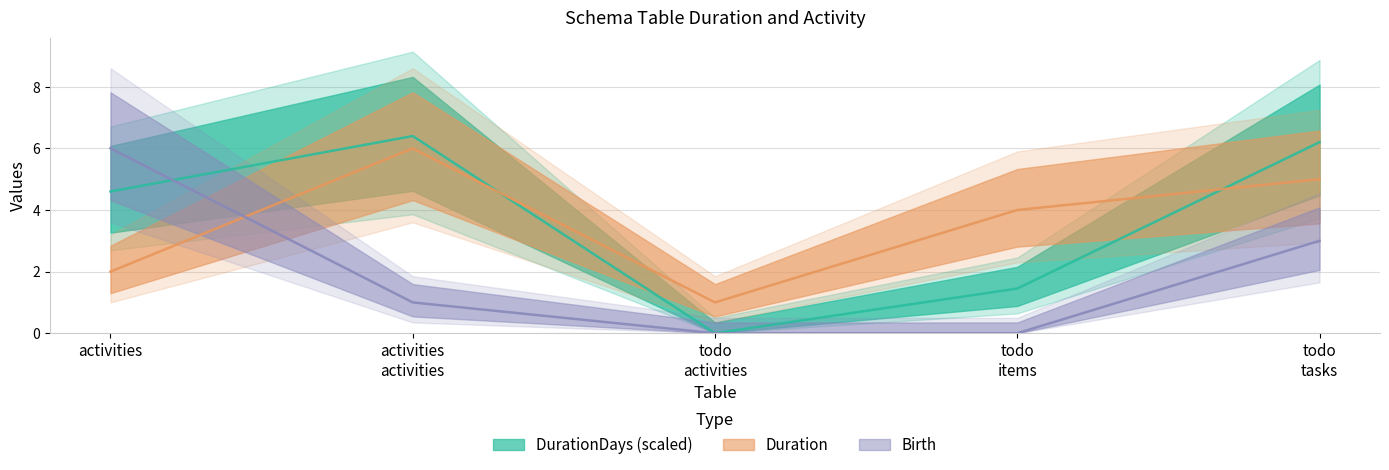

At which category is the sum across all series the highest?

todo tasks